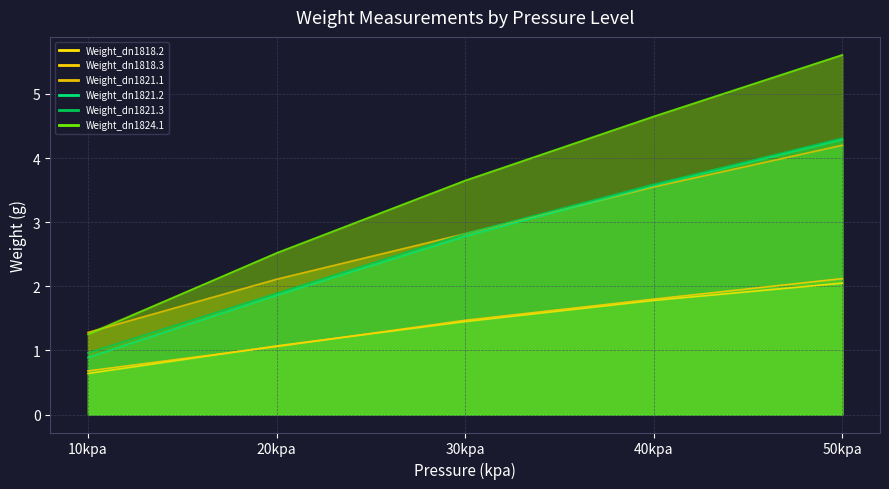

What position from the left is 20kpa?

2